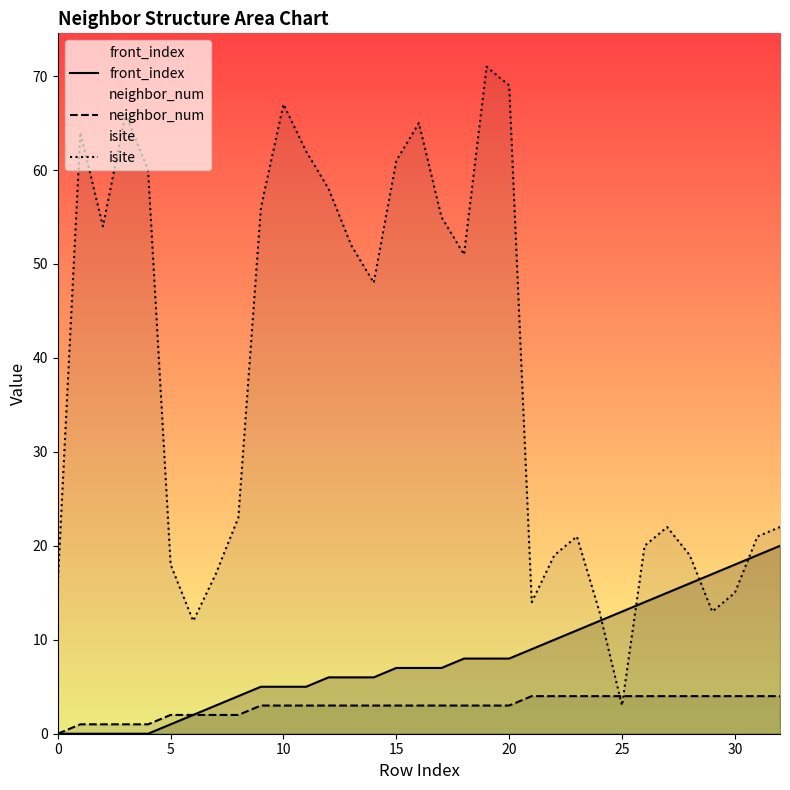

What are all the series names shown in the legend?

front_index, neighbor_num, isite